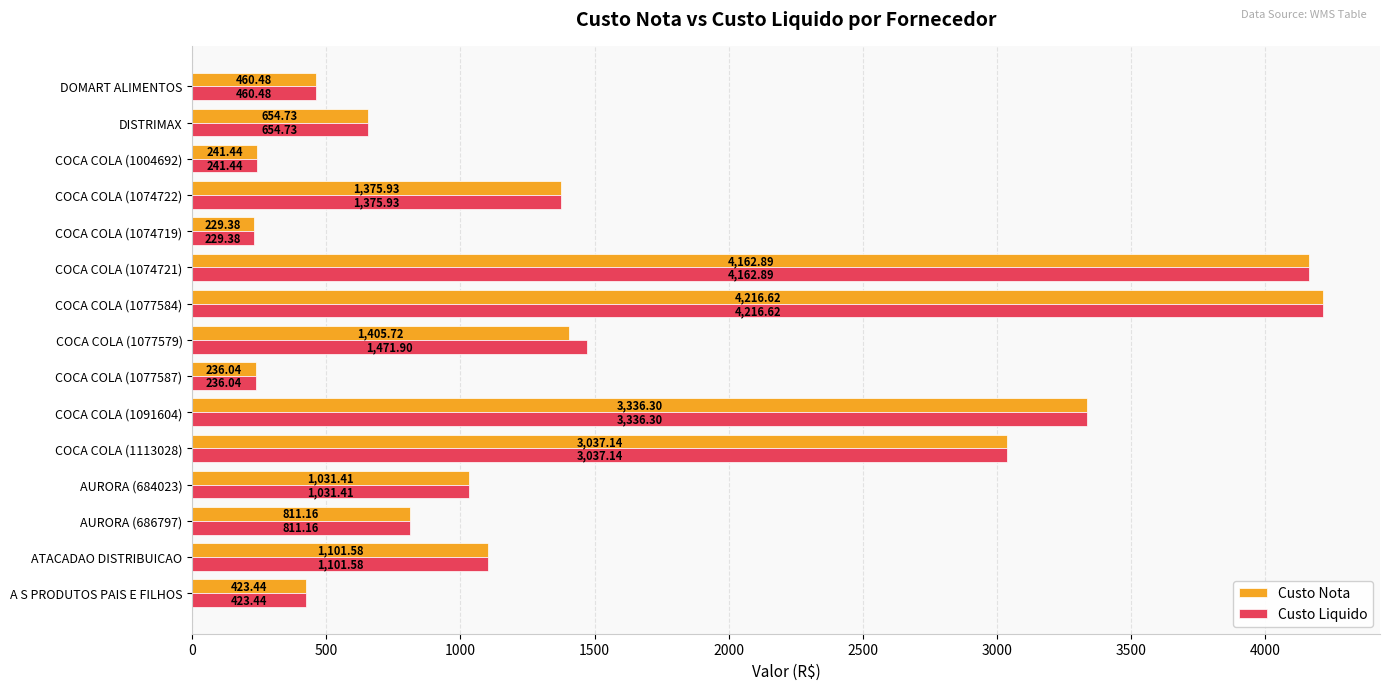

At how many categories does at least one series exceed 3031?

4